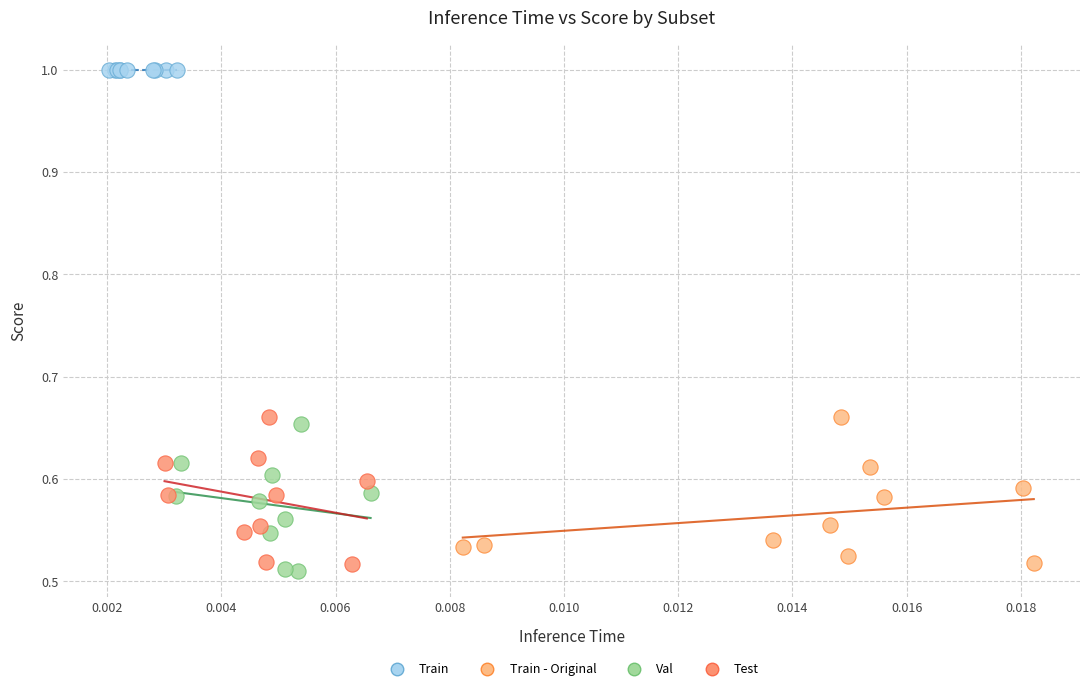

Which series contains the highest Y value?

Train